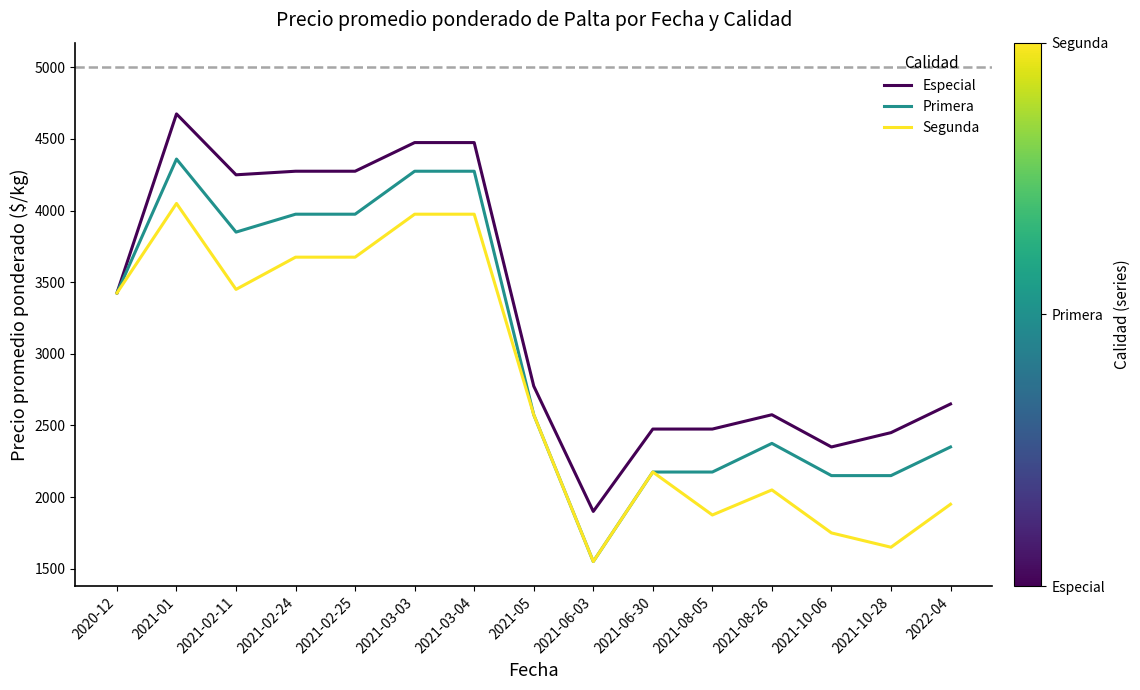

At which label is Especial closest to 3287?

2020-12